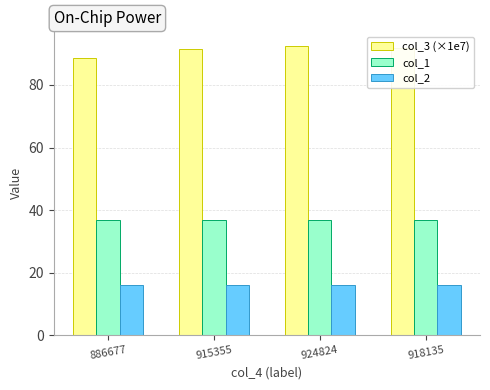

What is the greatest value displayed?

92.5